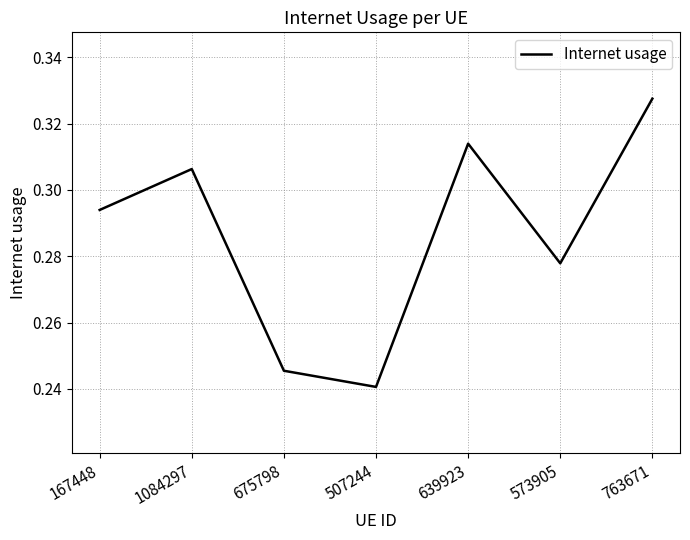

What is the difference between the second highest and minimum values?

0.1